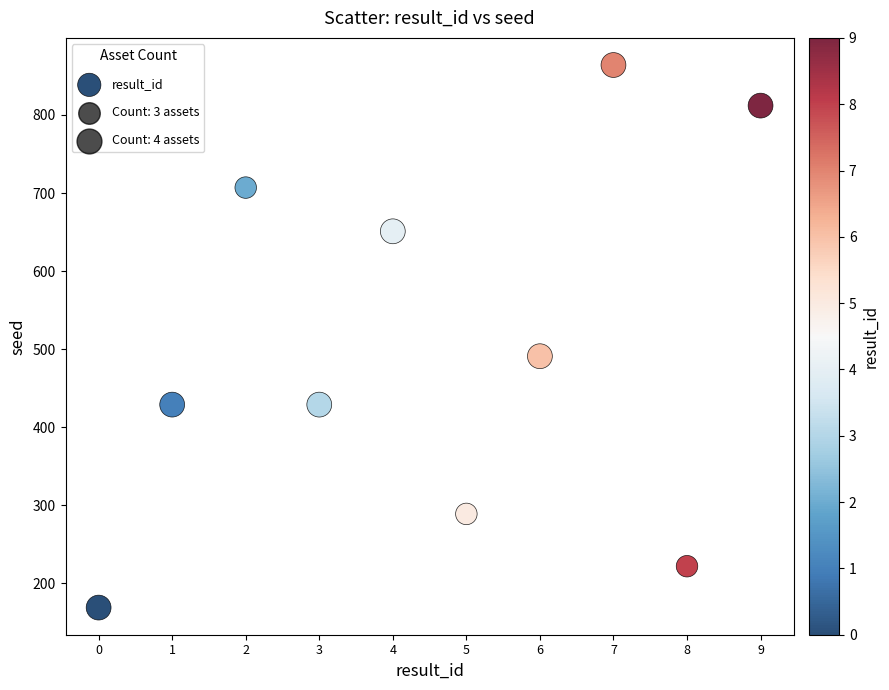

What is the range of Y values (max minus min)?

695